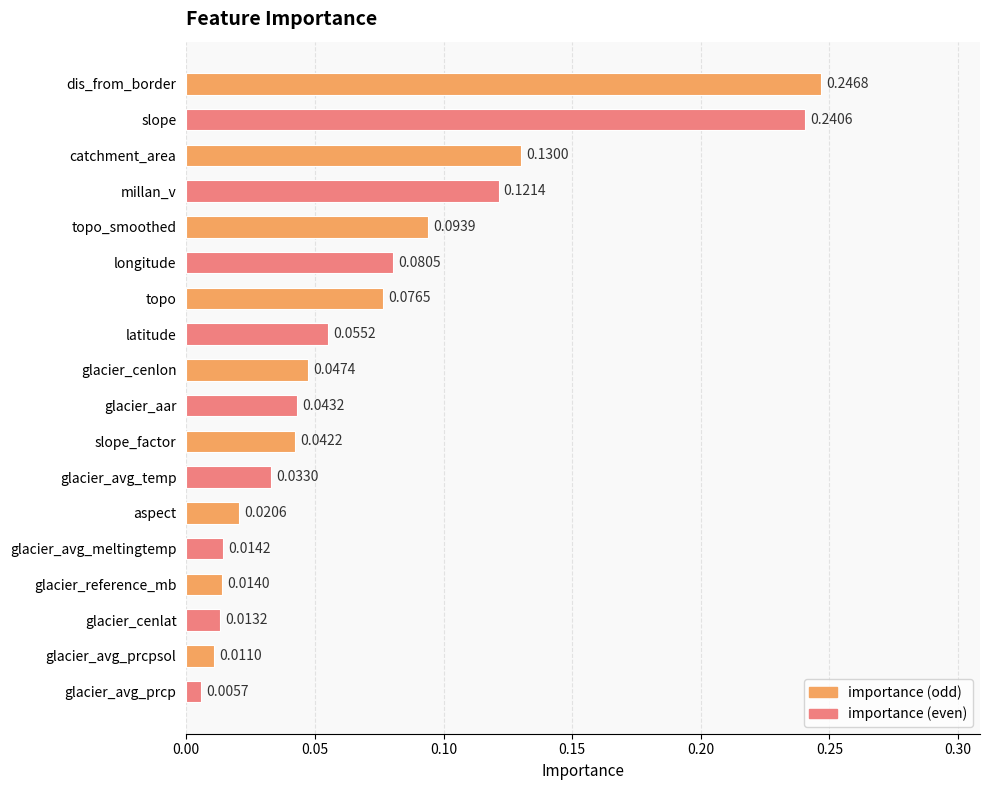

What is the label of the 2nd bar from the bottom?

glacier_avg_prcpsol